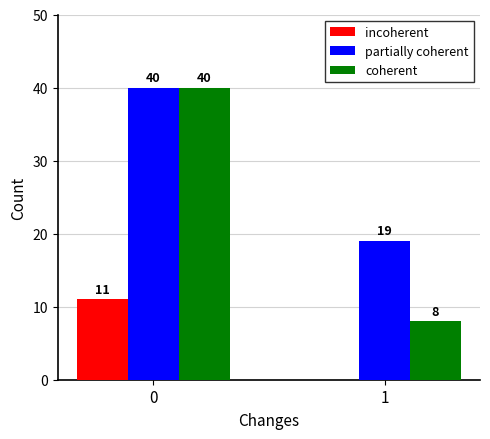

Is the value of coherent at 1 greater than the value of incoherent at 0?

No